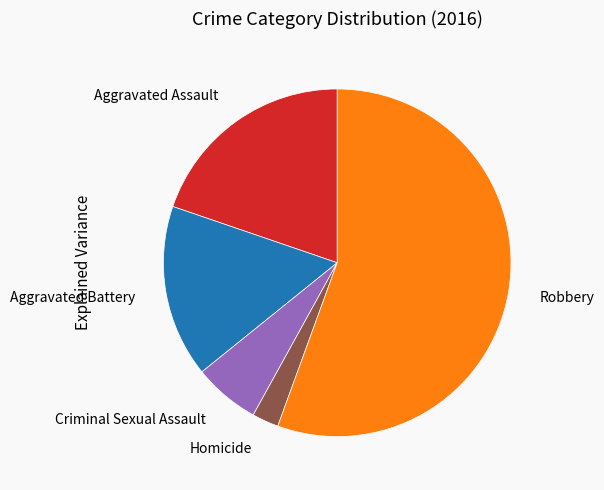

True or false: Aggravated Battery accounts for 2% of the total.

False